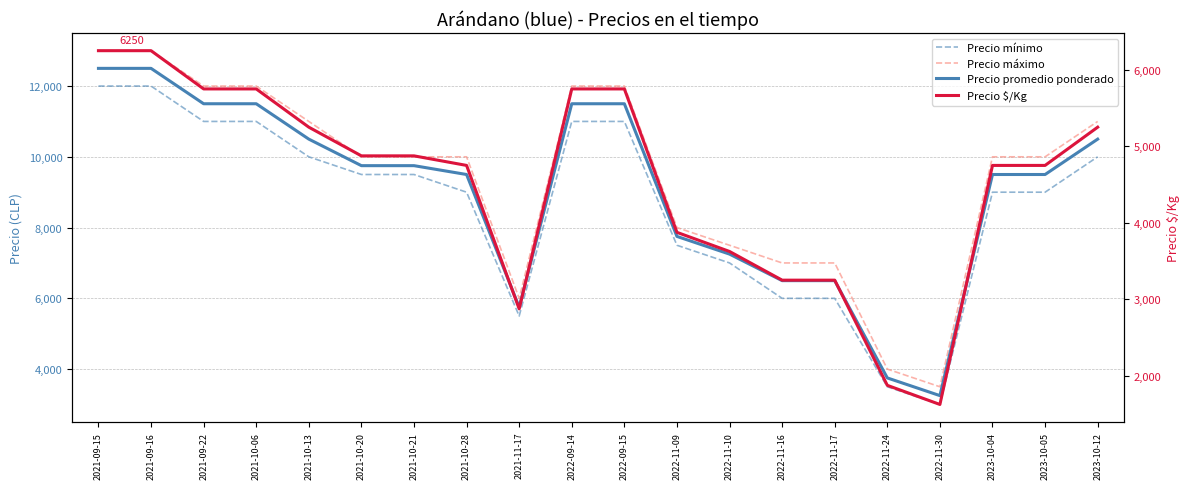

Which has a higher value, 2021-11-17 or 2021-09-22?

2021-09-22